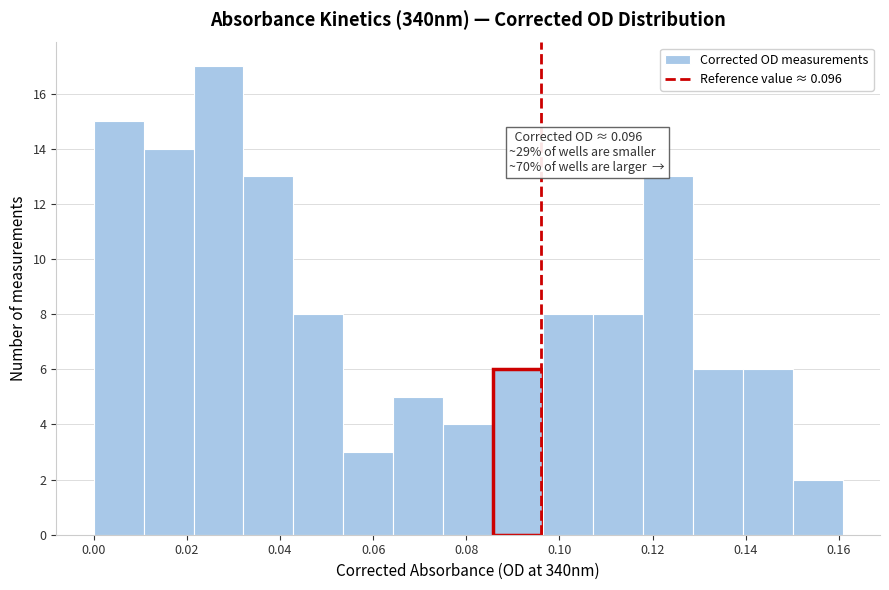

Which range on the x-axis has the tallest bar?

0.022 to 0.032